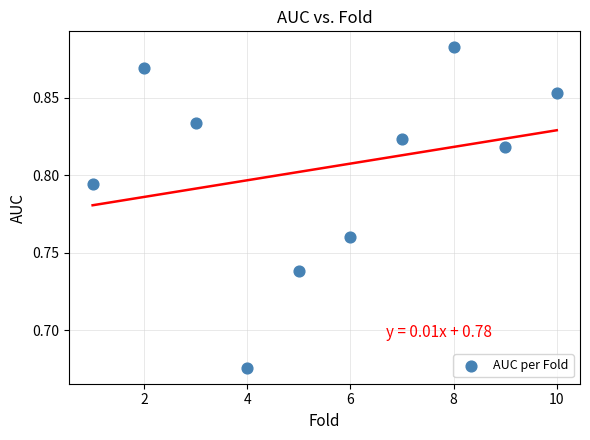

What is the range of X values (max minus min)?

9.0